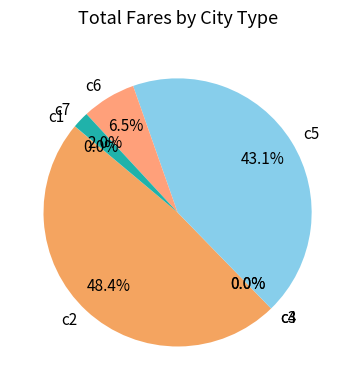

What is the ratio of the value at c5 to the value at c2?

0.9